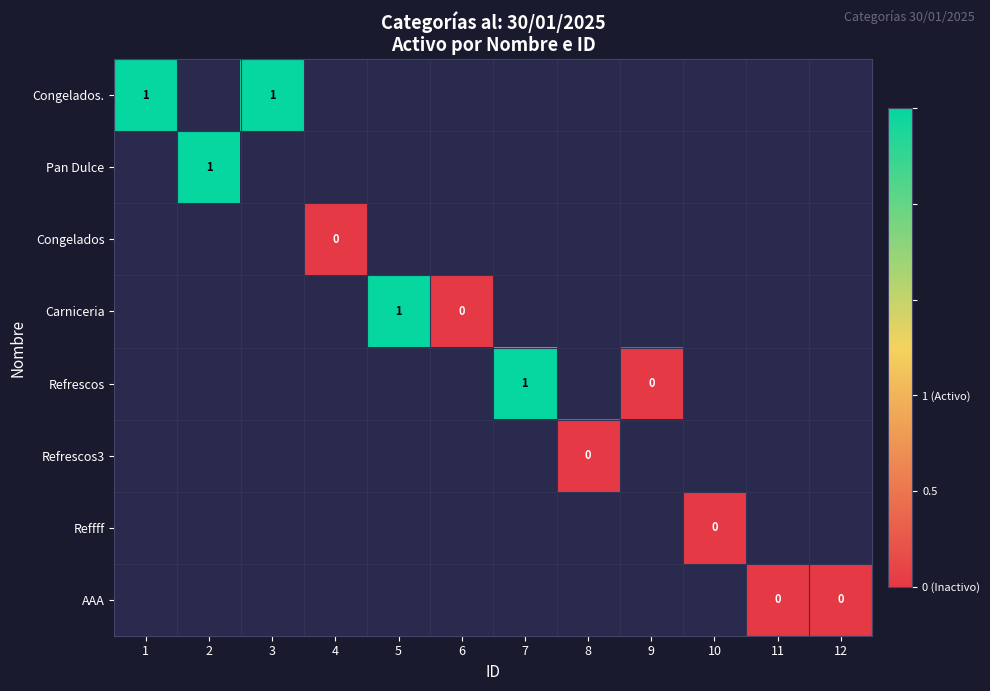

The Congelados. series shows 2 at 3. True or false?

False